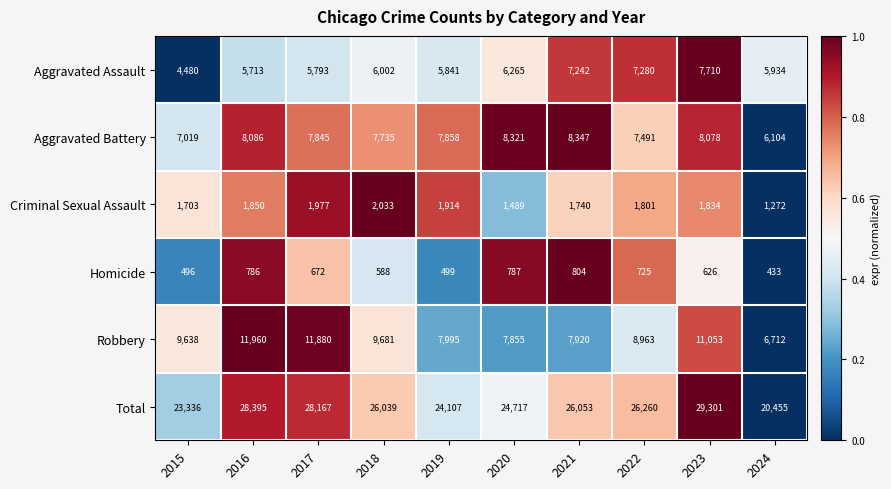

The value of Aggravated Battery at 2017 is 7845. True or false?

True